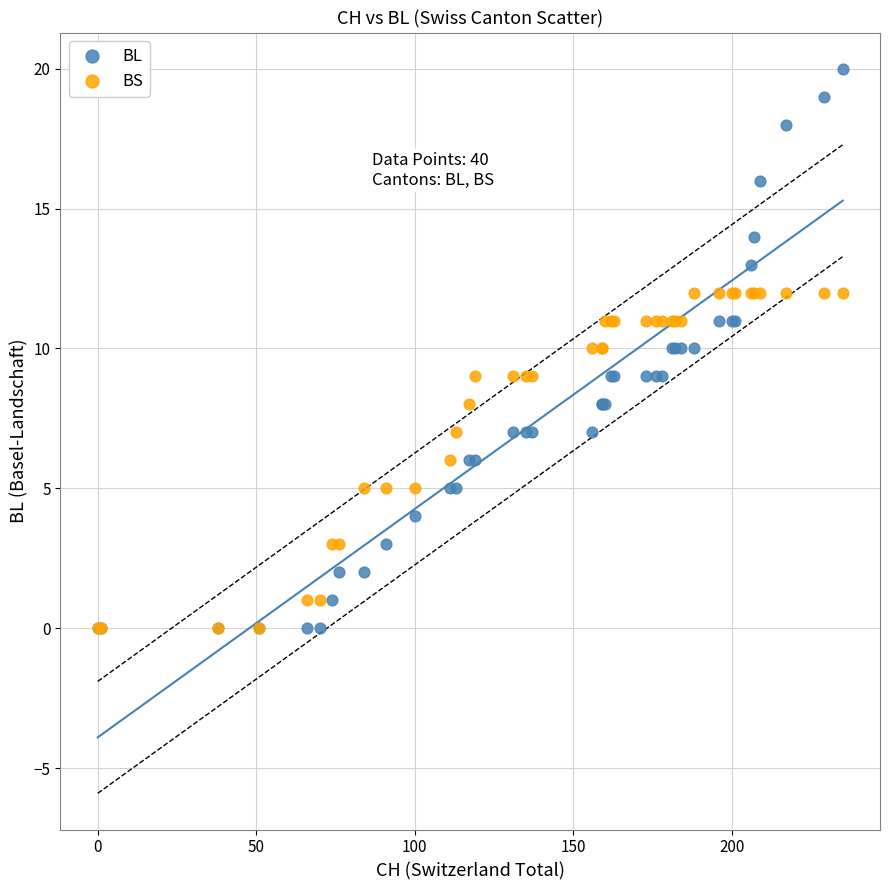

What are all the series names shown in the legend?

BL, BS